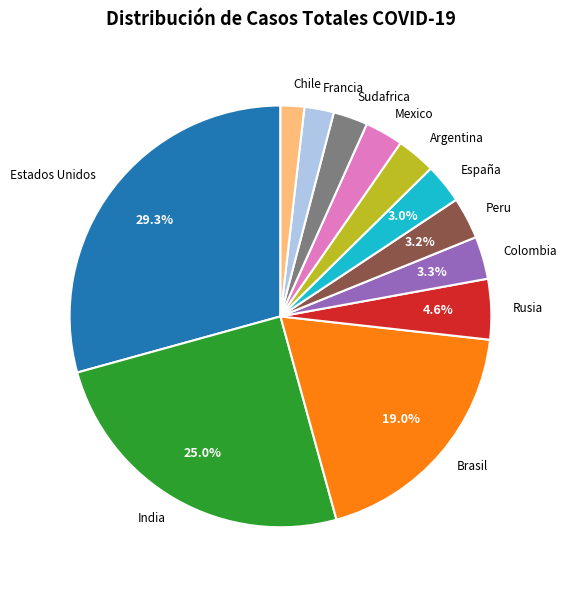

Which category has the biggest portion of the pie?

Estados Unidos